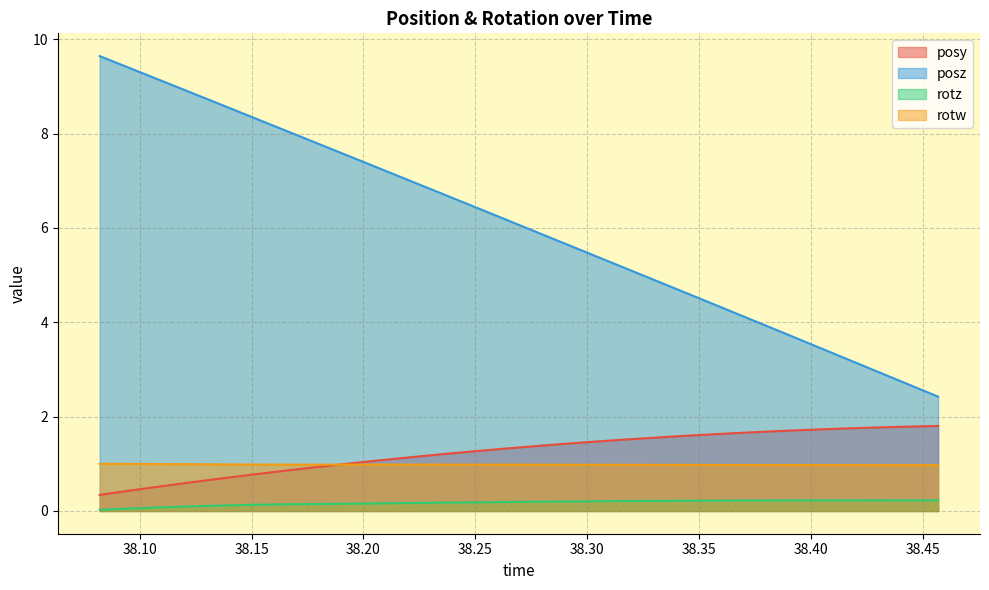

At which category is the sum across all series the highest?

38.08215